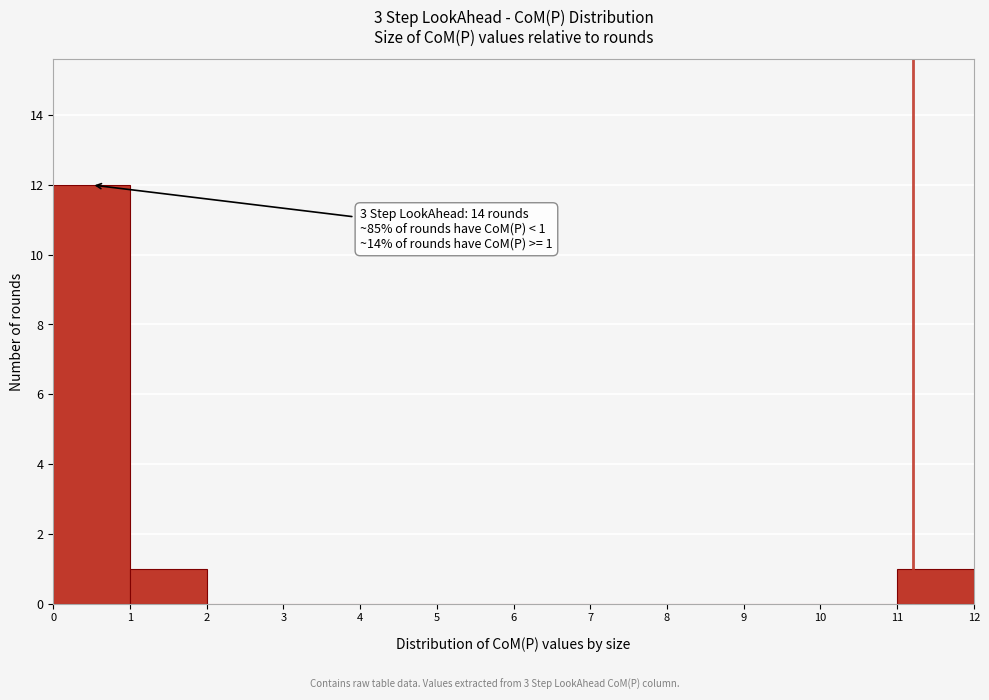

Over which range of the x-axis is the bar tallest?

0 to 1